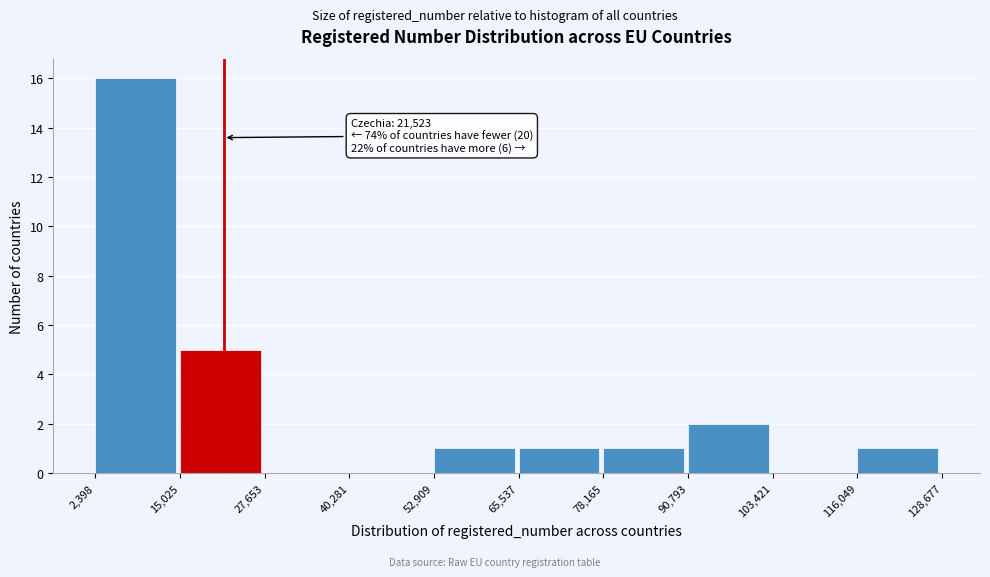

Over which range of the x-axis is the bar tallest?

2,398 to 15,025